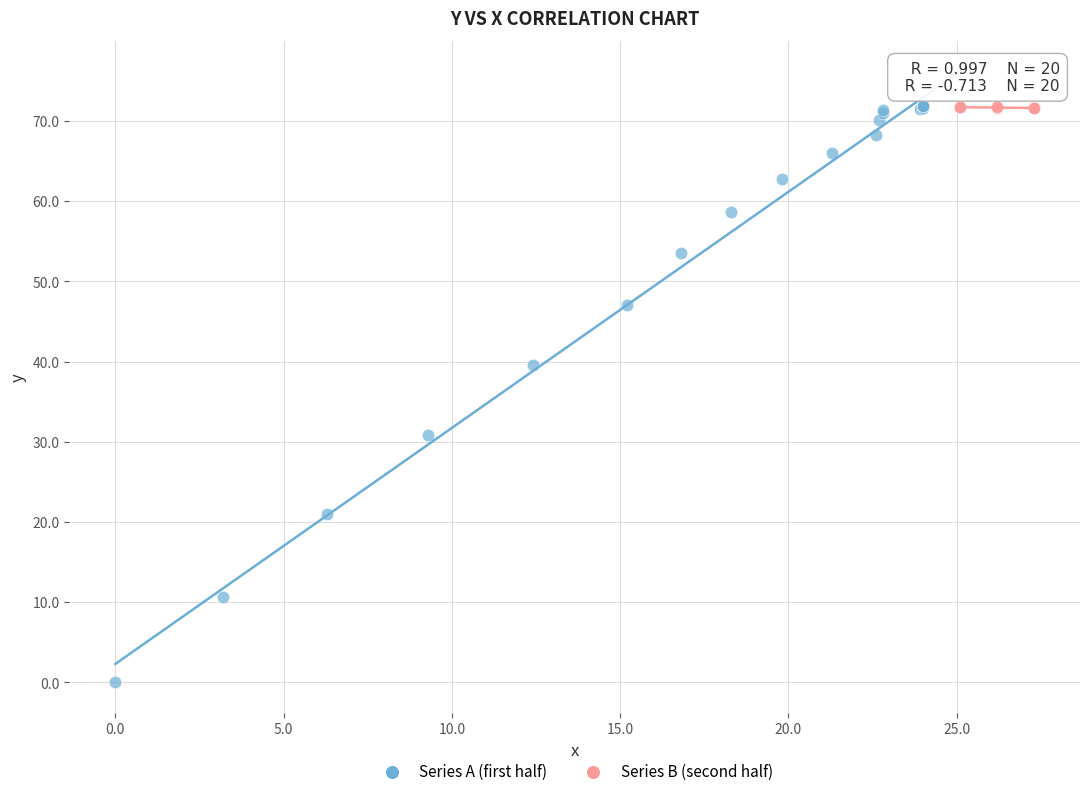

Which series has the largest Y range (max minus min)?

Series A (first half)